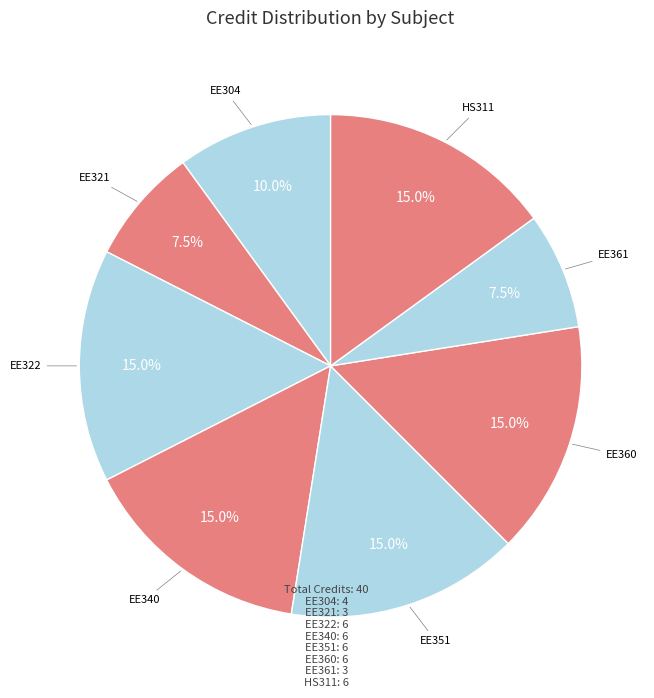

To the nearest percent, what portion does EE304 represent?

10%